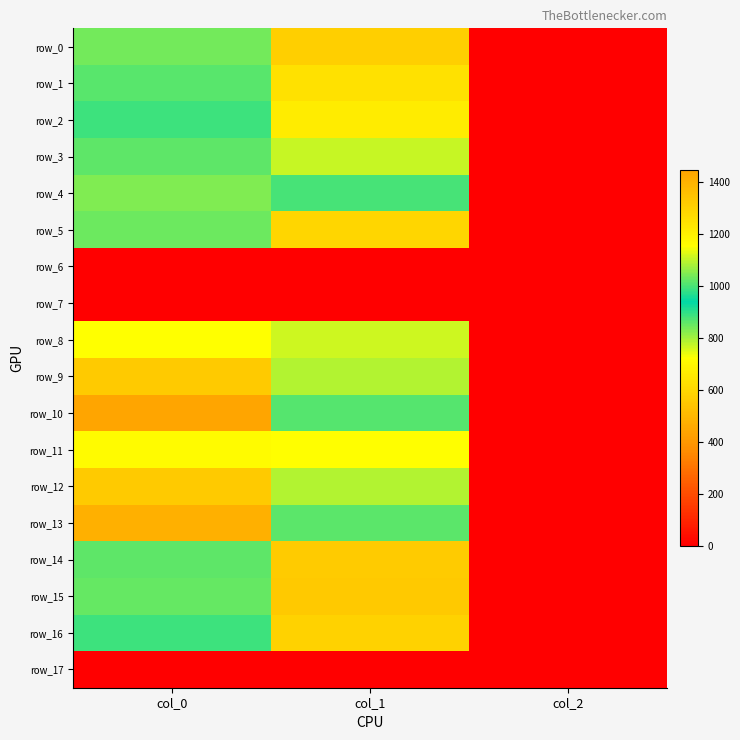

Is it true that row_1 equals 627.8 at col_1?

True